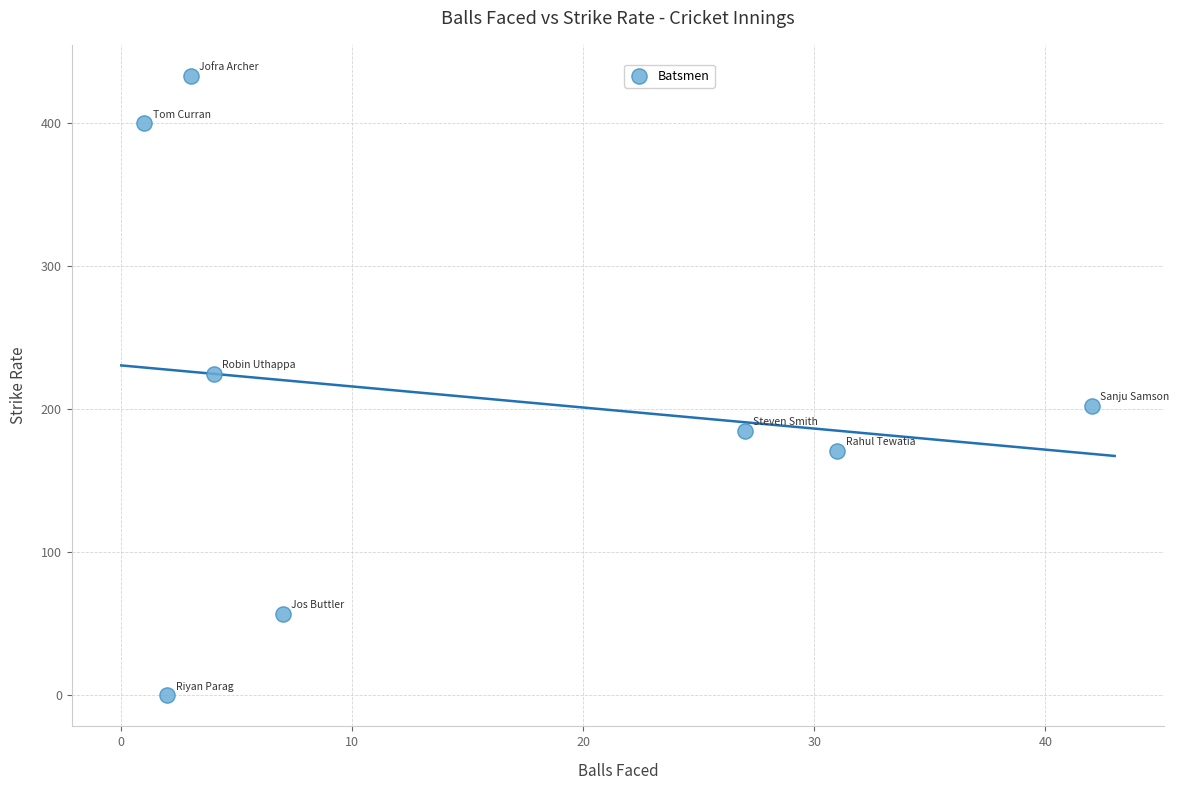

What is the average X value?

14.6